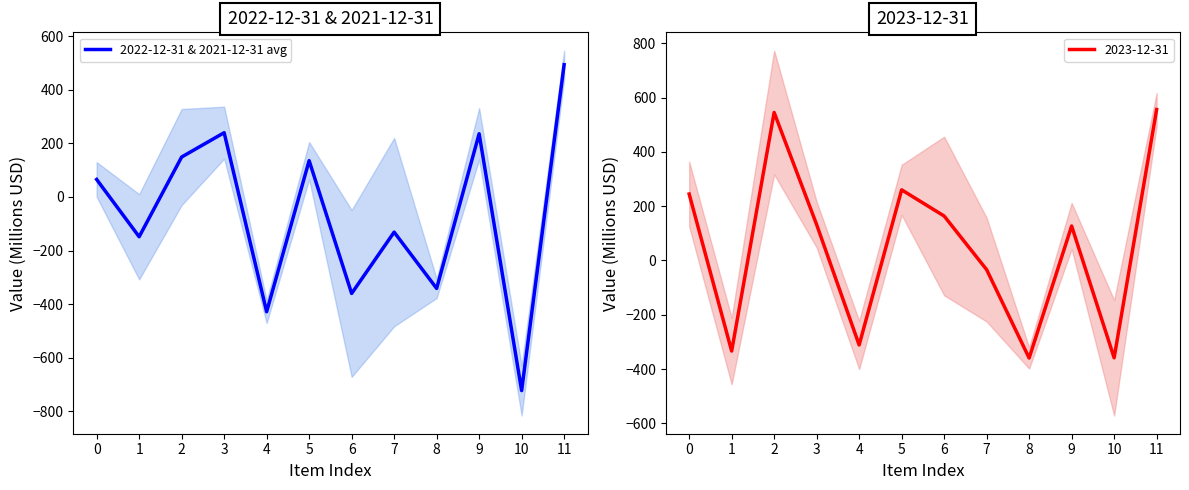

What is the sum of all values?

-812.4